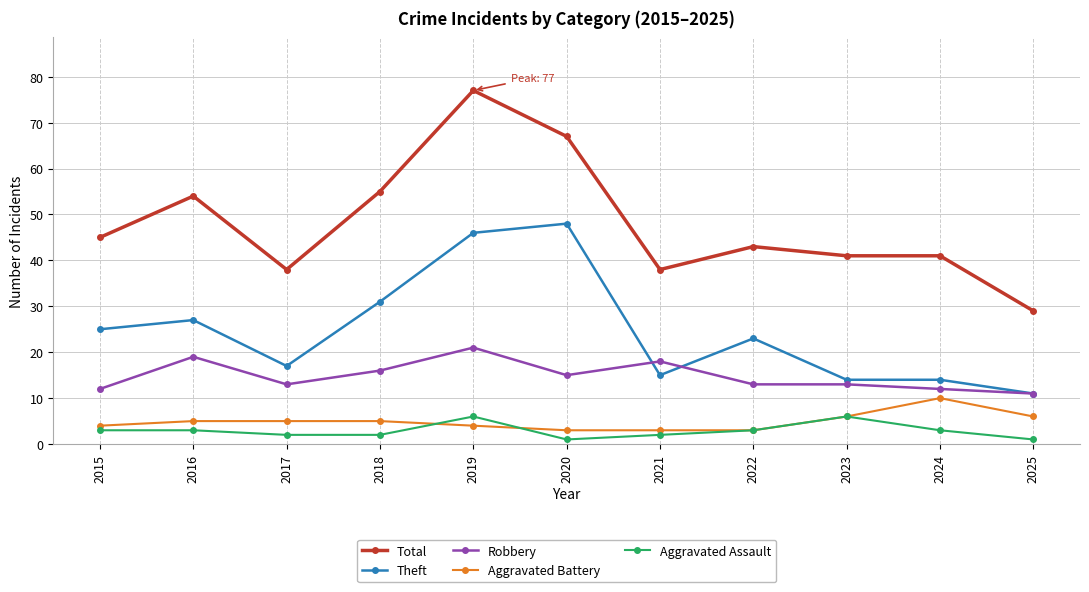

Reading left to right, what are all the values shown in this chart?

Total: 2015=45	2016=54	2017=38	2018=55	2019=77	2020=67	2021=38	2022=43	2023=41	2024=41	2025=29
Theft: 2015=25	2016=27	2017=17	2018=31	2019=46	2020=48	2021=15	2022=23	2023=14	2024=14	2025=11
Robbery: 2015=12	2016=19	2017=13	2018=16	2019=21	2020=15	2021=18	2022=13	2023=13	2024=12	2025=11
Aggravated Battery: 2015=4	2016=5	2017=5	2018=5	2019=4	2020=3	2021=3	2022=3	2023=6	2024=10	2025=6
Aggravated Assault: 2015=3	2016=3	2017=2	2018=2	2019=6	2020=1	2021=2	2022=3	2023=6	2024=3	2025=1